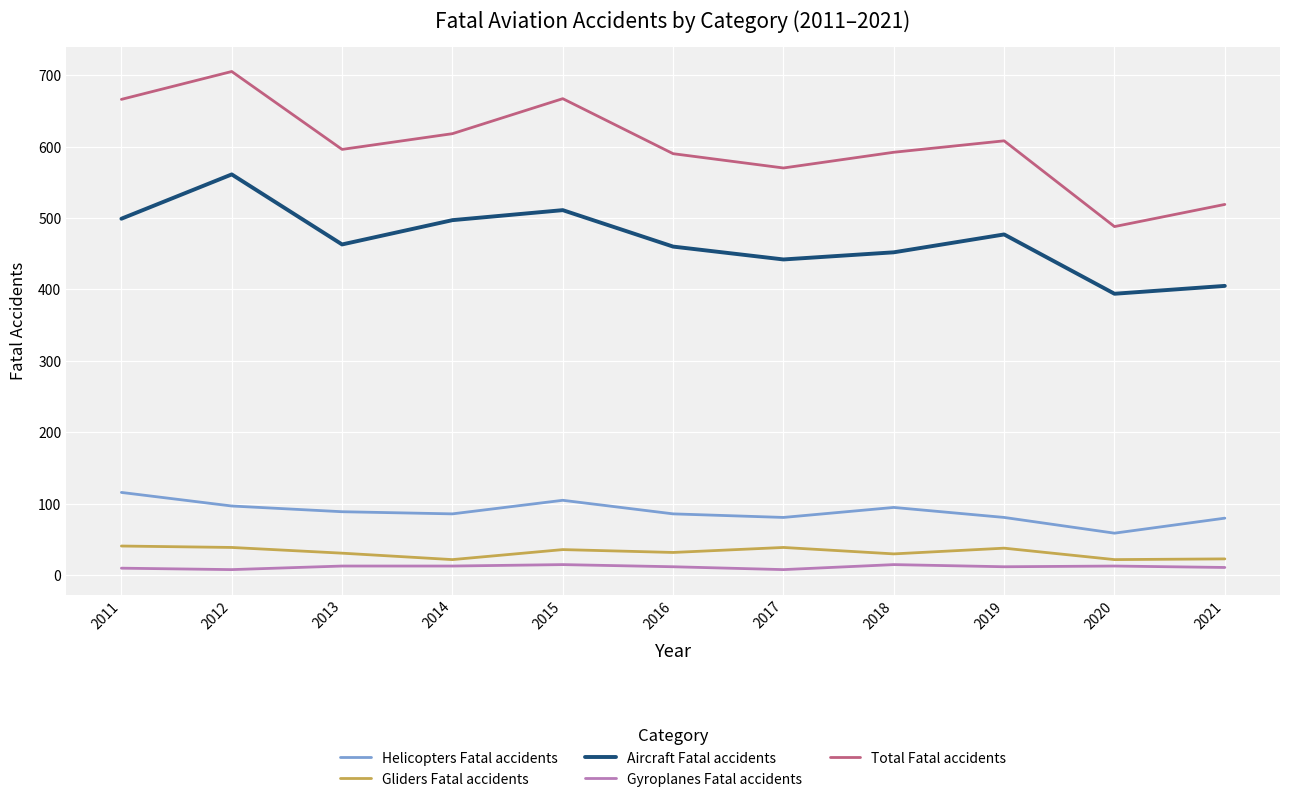

What is the sum of all Total Fatal accidents values?

6619